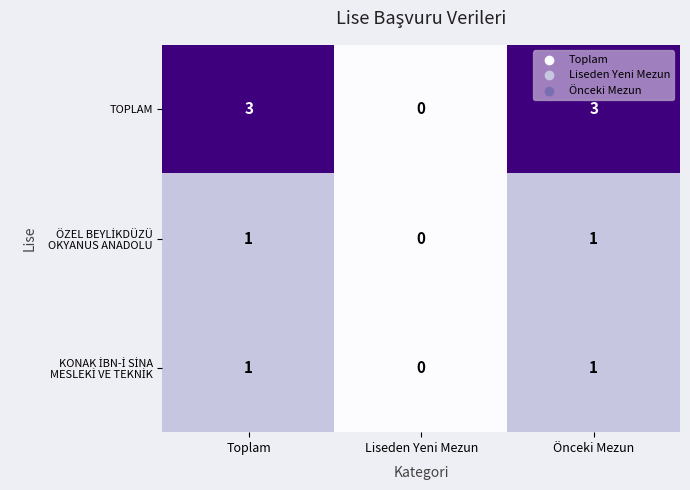

What value does the TOPLAM series have at Önceki Mezun?

3